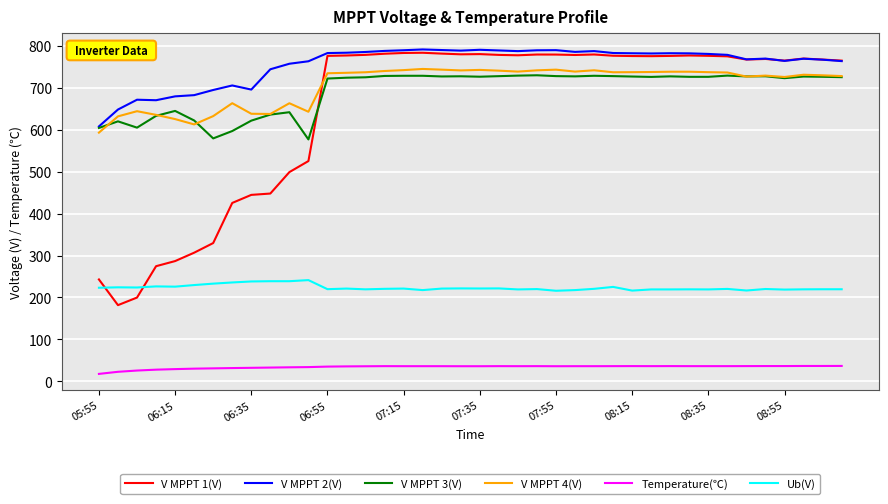

What is the minimum value for V MPPT 1(V)?

181.7